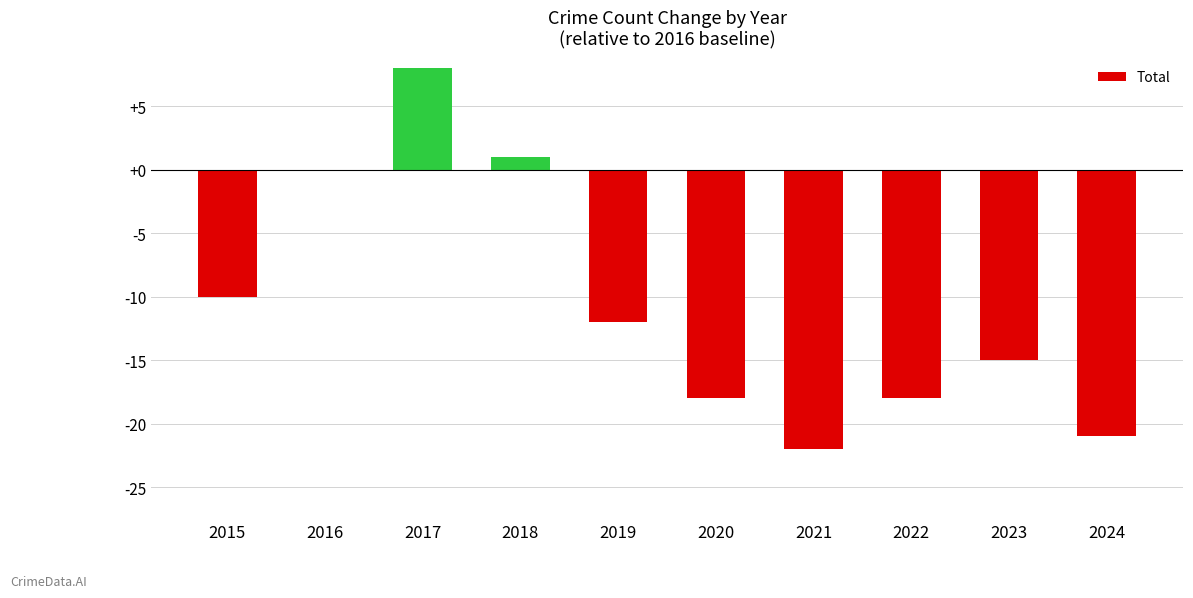

What is the sum of all values?

-107